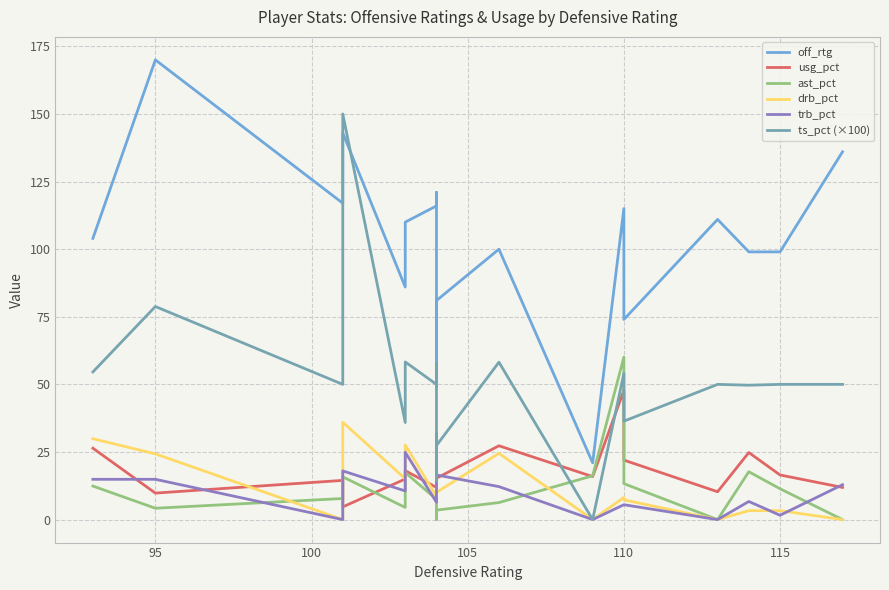

What is the sum of all ast_pct values?

215.2